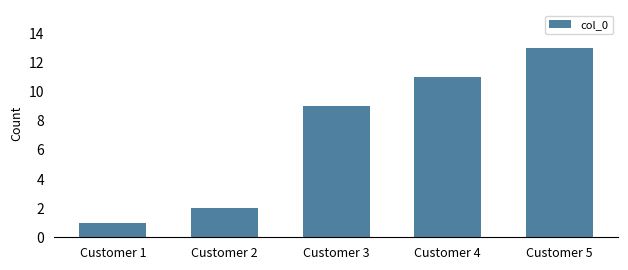

Reading left to right, list all the values displayed in this chart.

1	2	9	11	13